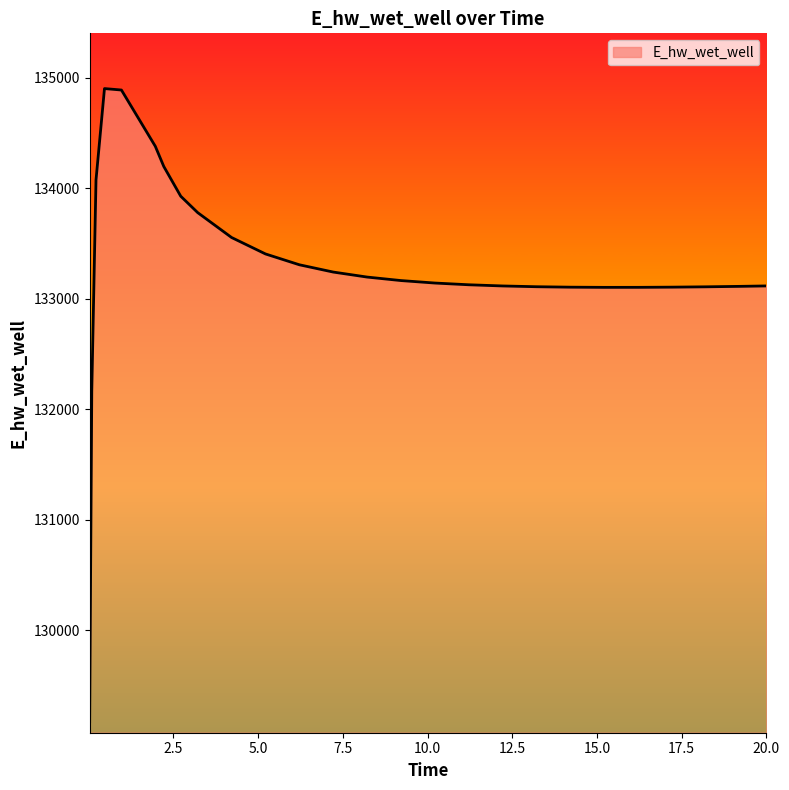

What is the difference between the maximum and minimum values?

5730.2